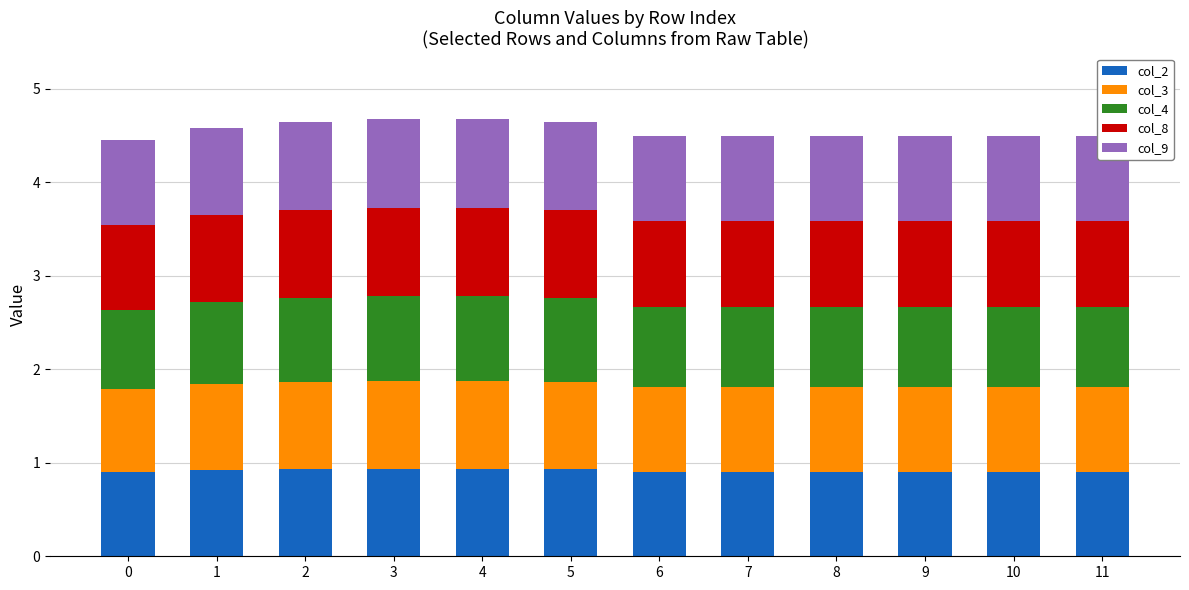

True or false: col_2 has a value of 0.9 at 2.

True